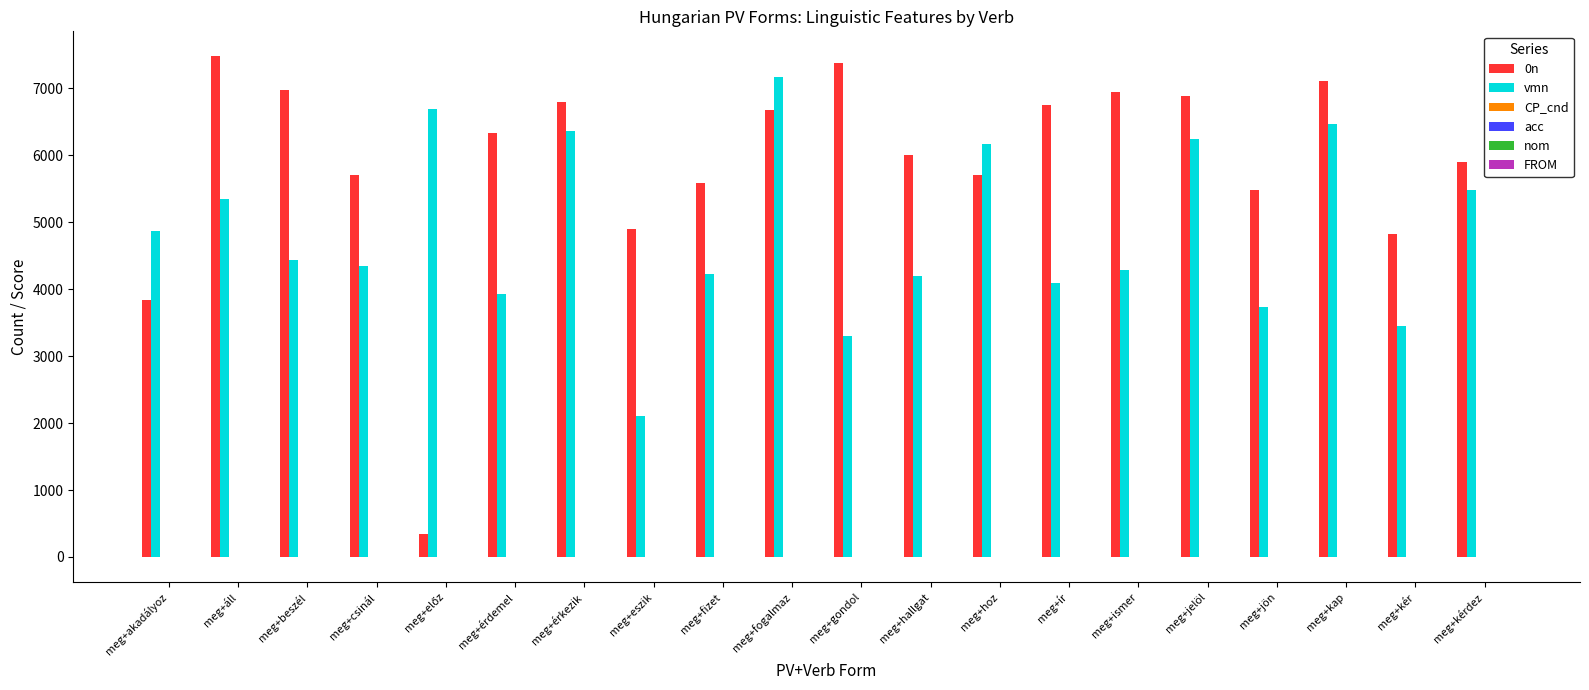

Between meg+érkezik and meg+hallgat, which series saw the biggest shift?

vmn